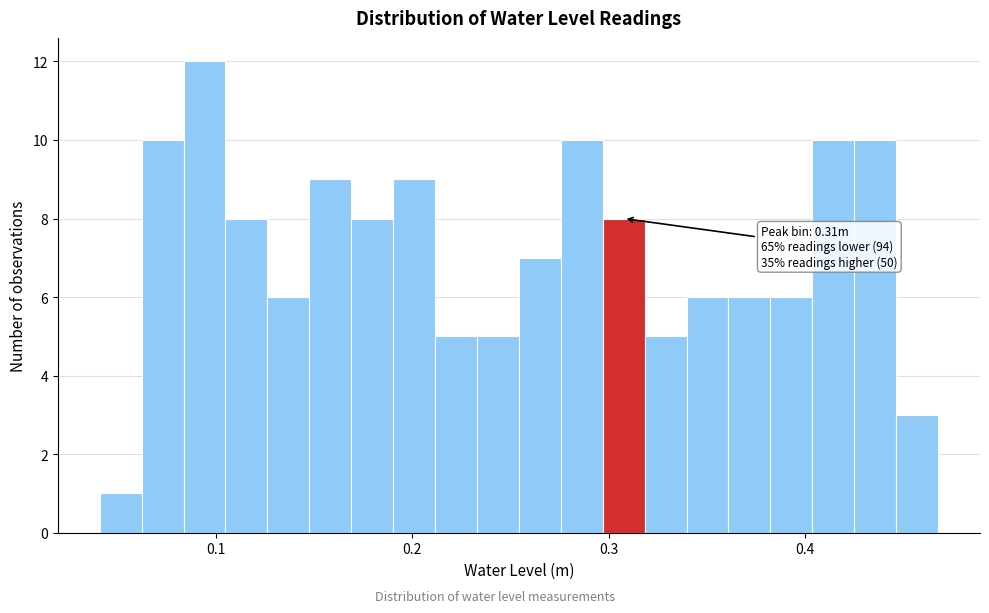

Read against the x-axis, roughly where is the centre of the tallest bar?

0.09